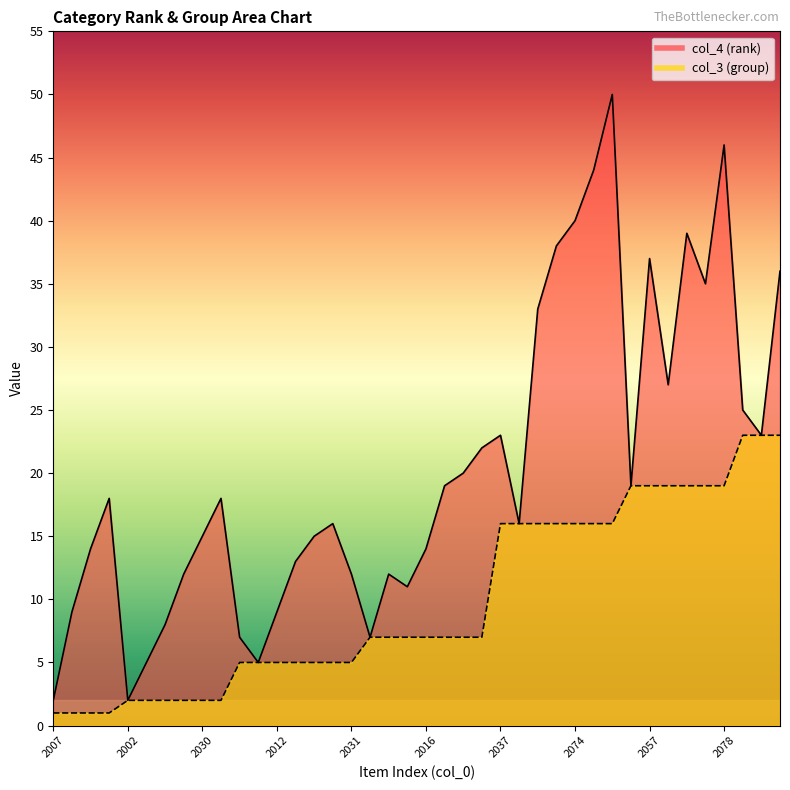

Between 2017 and 2031, which series saw the biggest shift?

col_4 (rank)